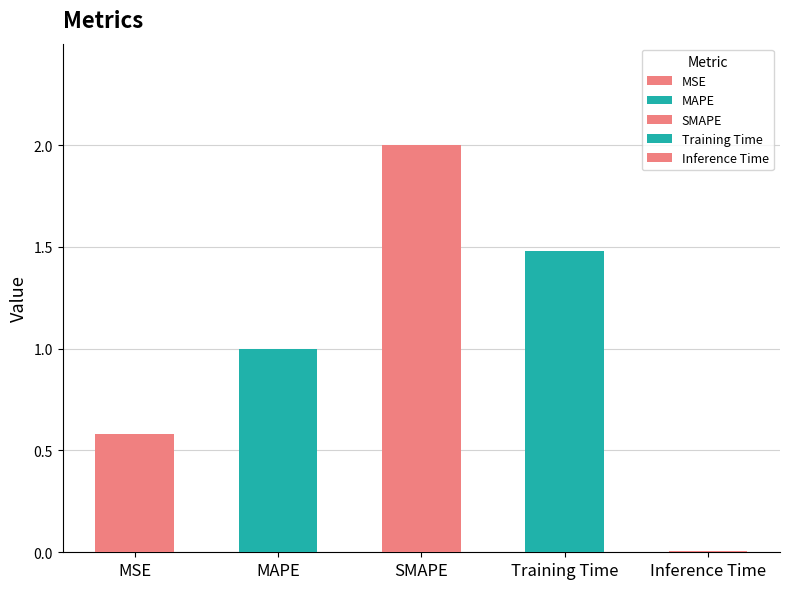

Which label corresponds to the largest value in the chart?

SMAPE